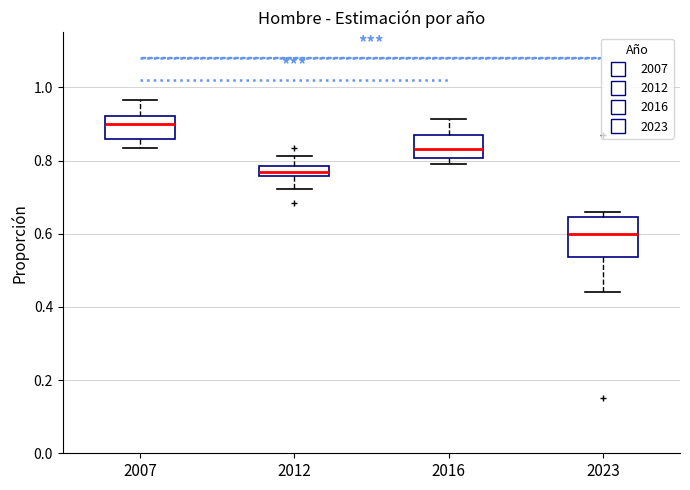

Where is the upper edge of the box at x = 2007 on the y-axis? The values are not printed on the chart, so give them approximately, as read against the axis.

0.92